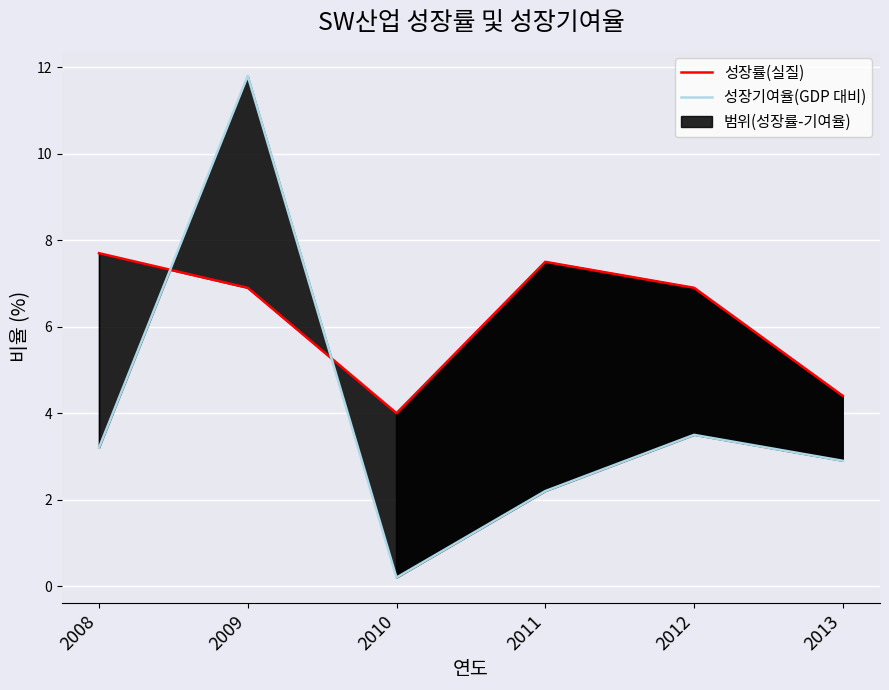

Where does the 성장률(실질) series first go above 6?

2008